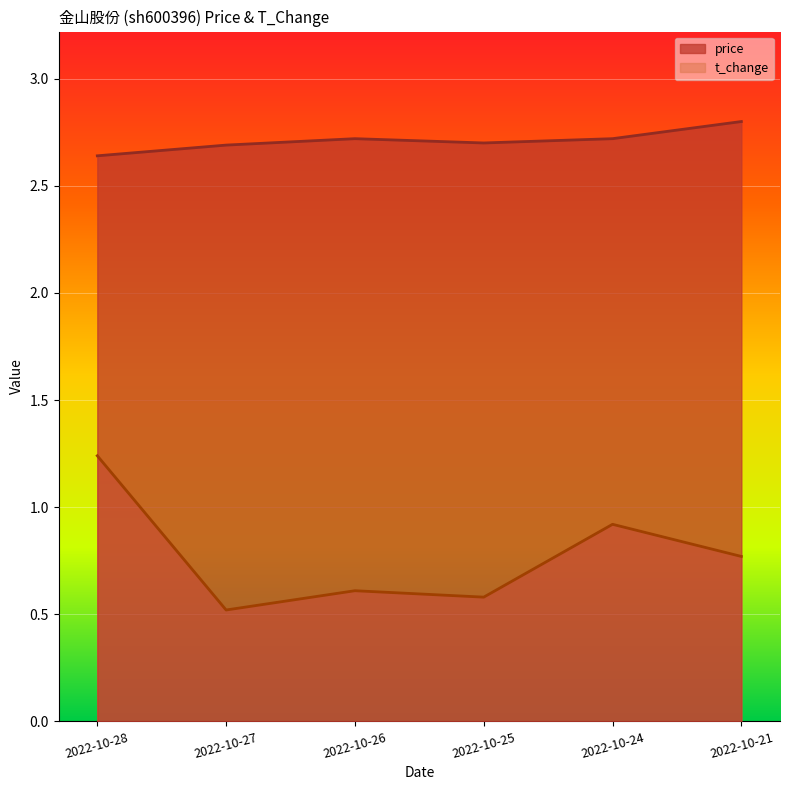

Is it true that price equals 2.7 at 2022-10-27?

True